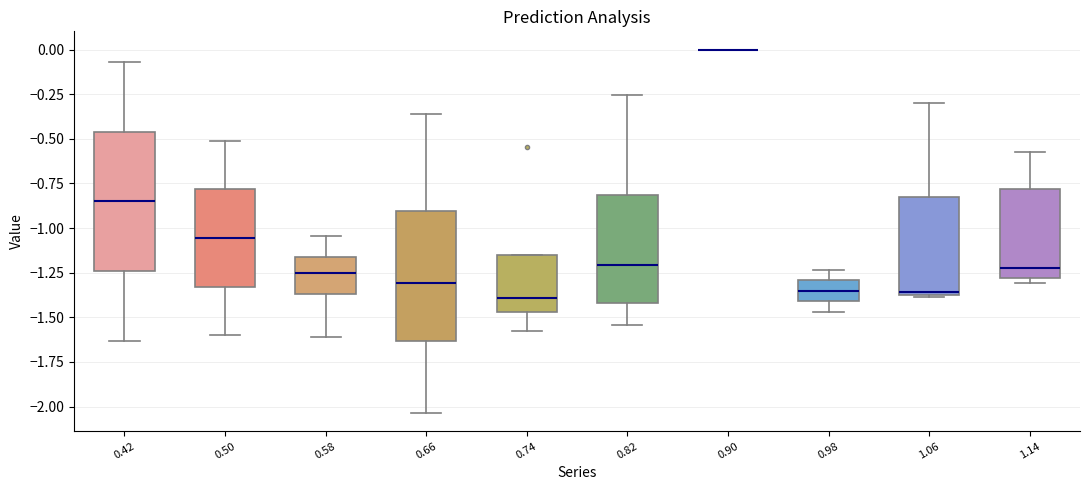

Reading left to right, read every box against the y-axis: the position of its median line, the range the box covers, and the ends of its whiskers. The values are not printed on the chart, so give them approximately, as read against the axis.

0.42: median -0.85, box -1.25 to -0.45, whiskers -1.65 to -0.05
0.50: median -1.05, box -1.35 to -0.80, whiskers -1.60 to -0.50
0.58: median -1.25, box -1.35 to -1.15, whiskers -1.60 to -1.05
0.66: median -1.30, box -1.65 to -0.90, whiskers -2.05 to -0.35
0.74: median -1.40, box -1.45 to -1.15, whiskers -1.55 to -1.15
0.82: median -1.20, box -1.40 to -0.80, whiskers -1.55 to -0.25
0.90: box collapsed to a line at 0.00, whiskers 0.00 to 0.00
0.98: median -1.35, box -1.40 to -1.30, whiskers -1.45 to -1.25
1.06: median -1.35 (just above the box's lower edge), box -1.35 to -0.85, whiskers -1.40 to -0.30
1.14: median -1.25, box -1.30 to -0.80, whiskers -1.30 (just below the box's lower edge) to -0.55